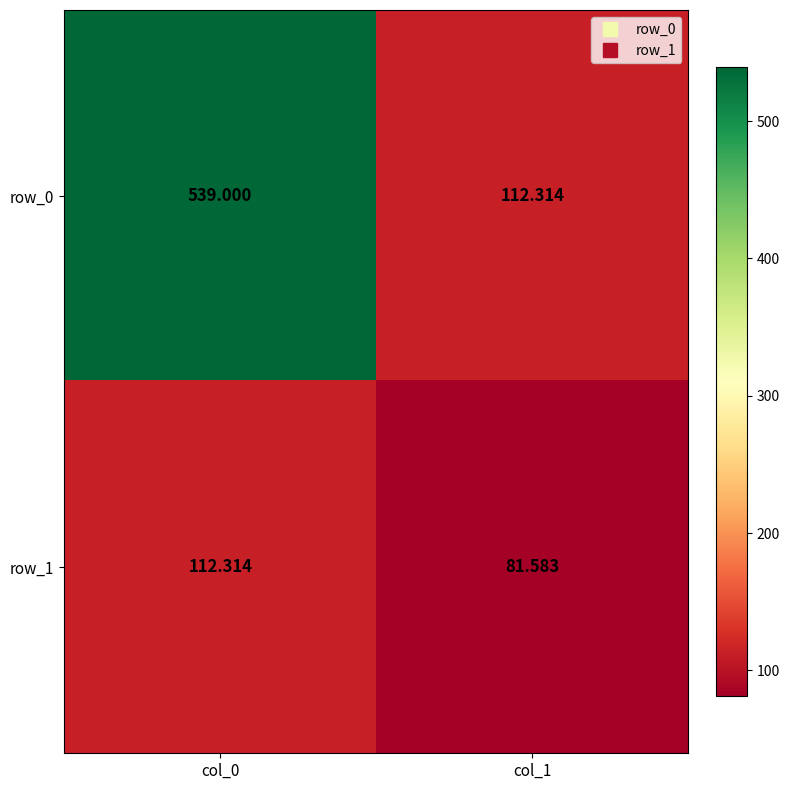

What is the minimum value for row_0?

112.3